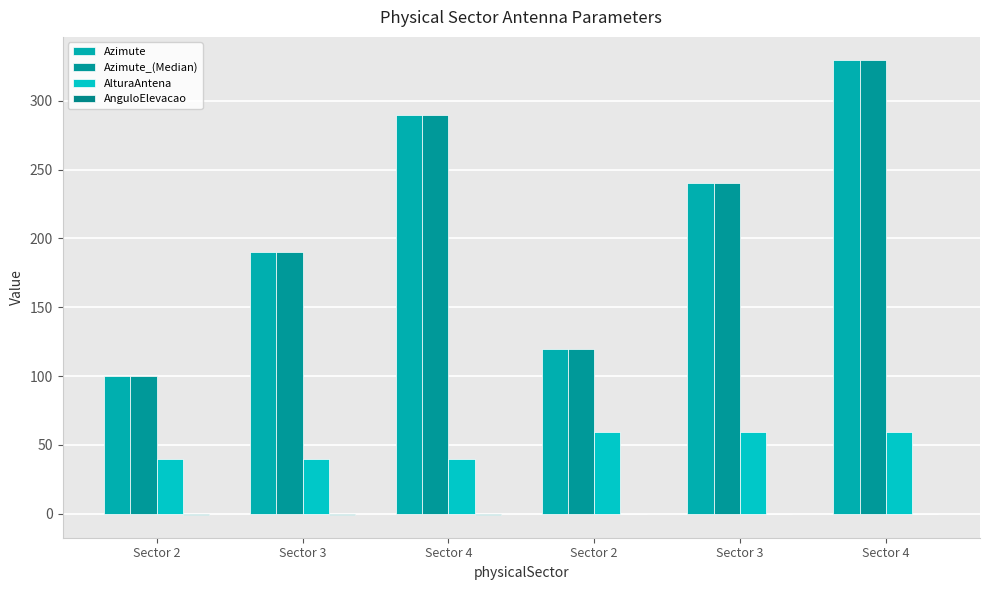

Between Sector 3 and Sector 2, which is larger?

Sector 3